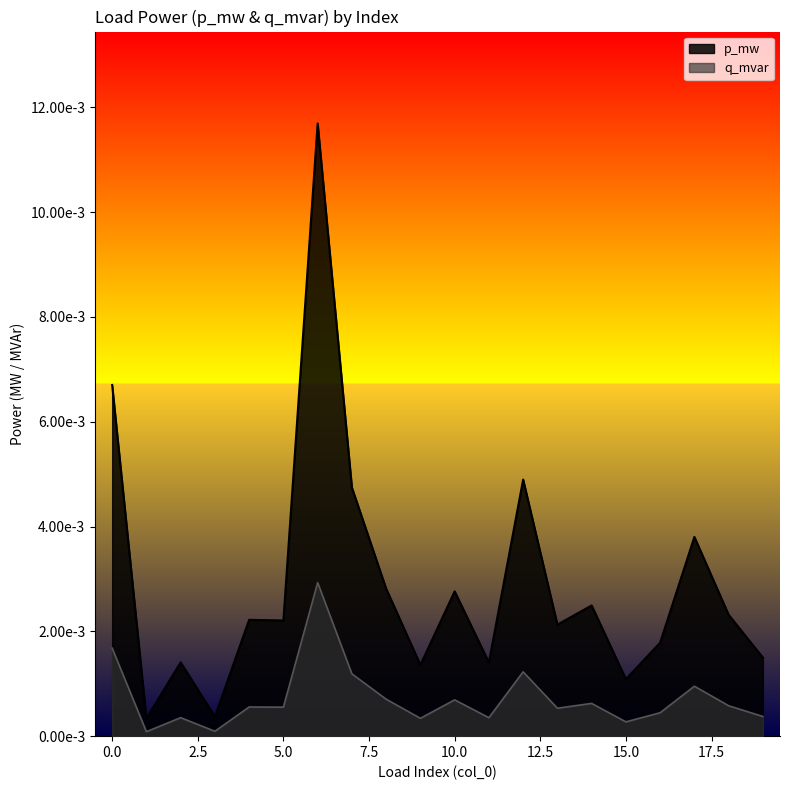

Which series changed the most between 1 and 16?

p_mw